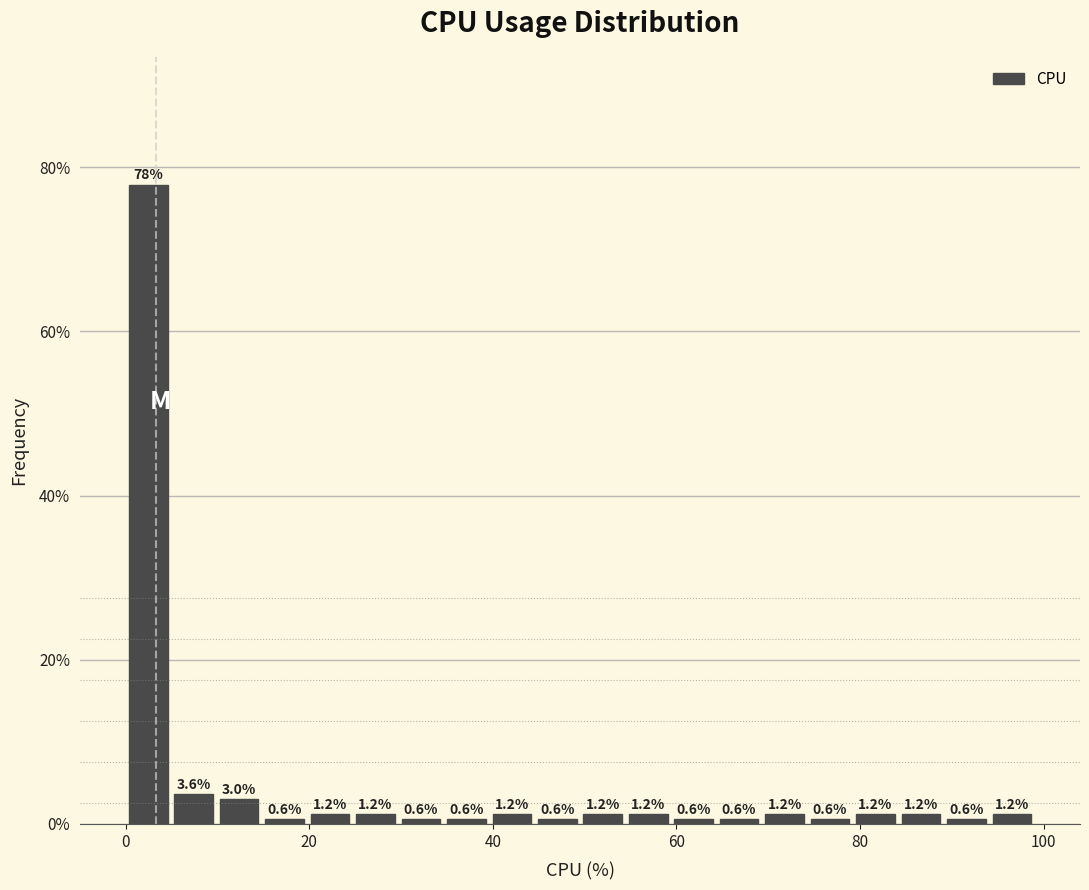

Read against the x-axis, roughly where is the centre of the tallest bar?

2